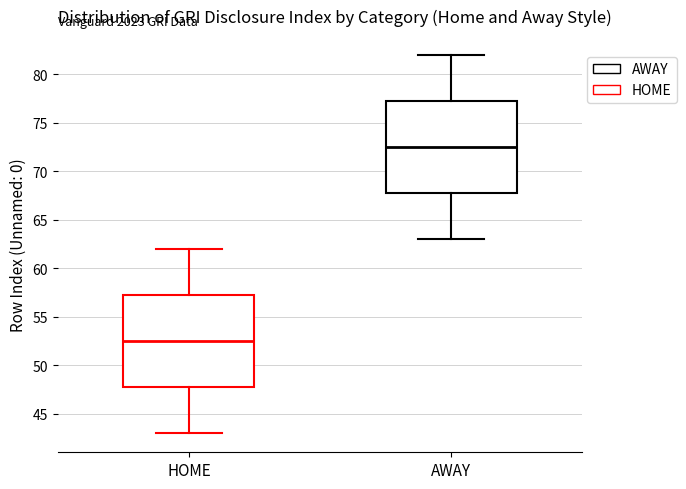

Where does the upper whisker of the box for AWAY end on the y-axis? The values are not printed on the chart, so give them approximately, as read against the axis.

82.0